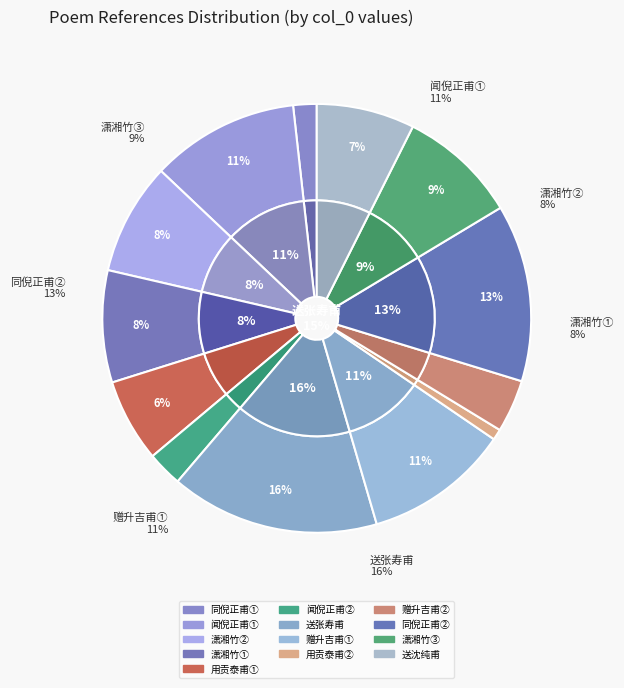

To the nearest percent, what is the combined percentage of 闻倪正甫尚书遭台评 and 赠升吉甫尚书?

15%